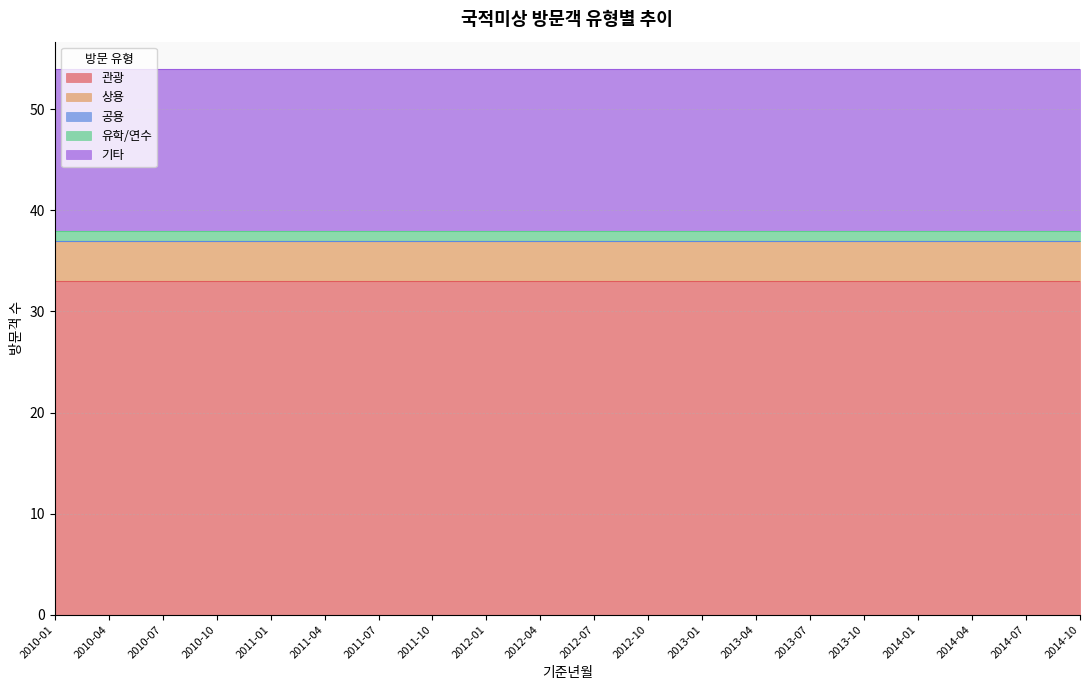

What is the average value of the 기타 series?

16